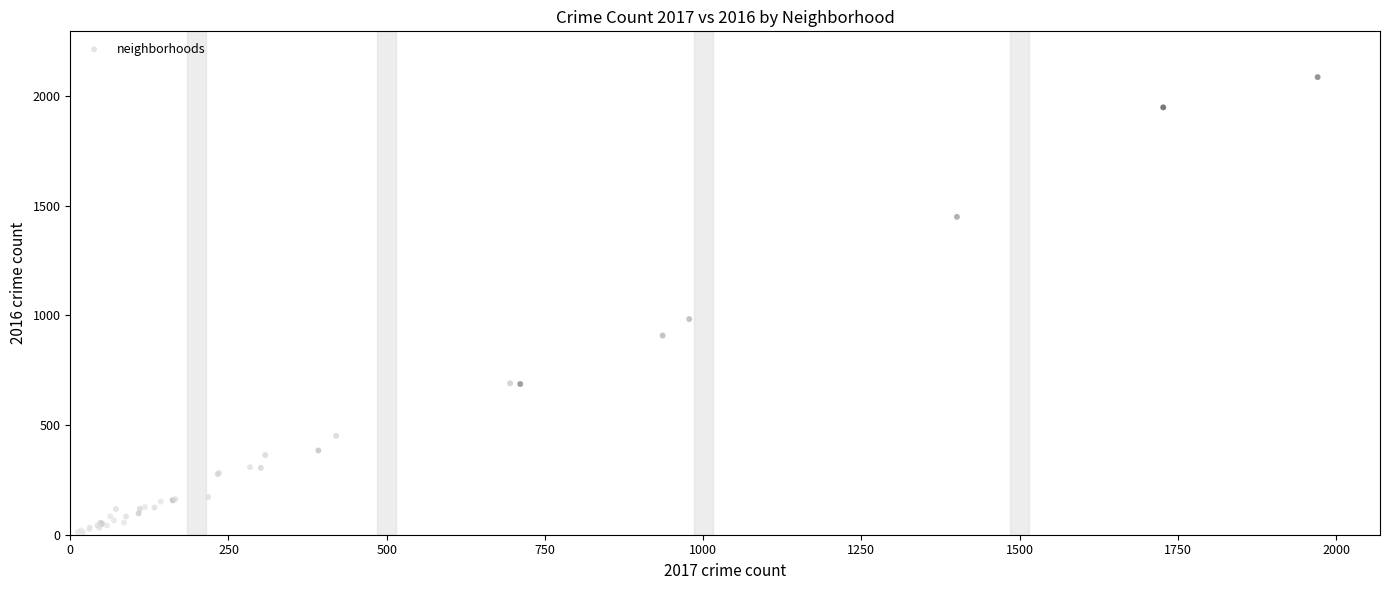

What Y value in the scatter plot is closest to 1048?

983